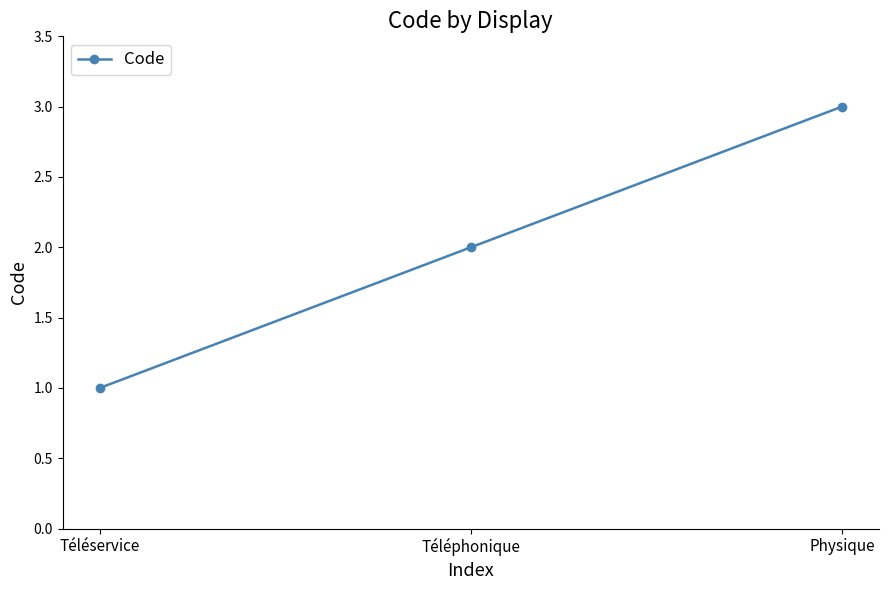

Which has a higher value, Téléphonique or Téléservice?

Téléphonique